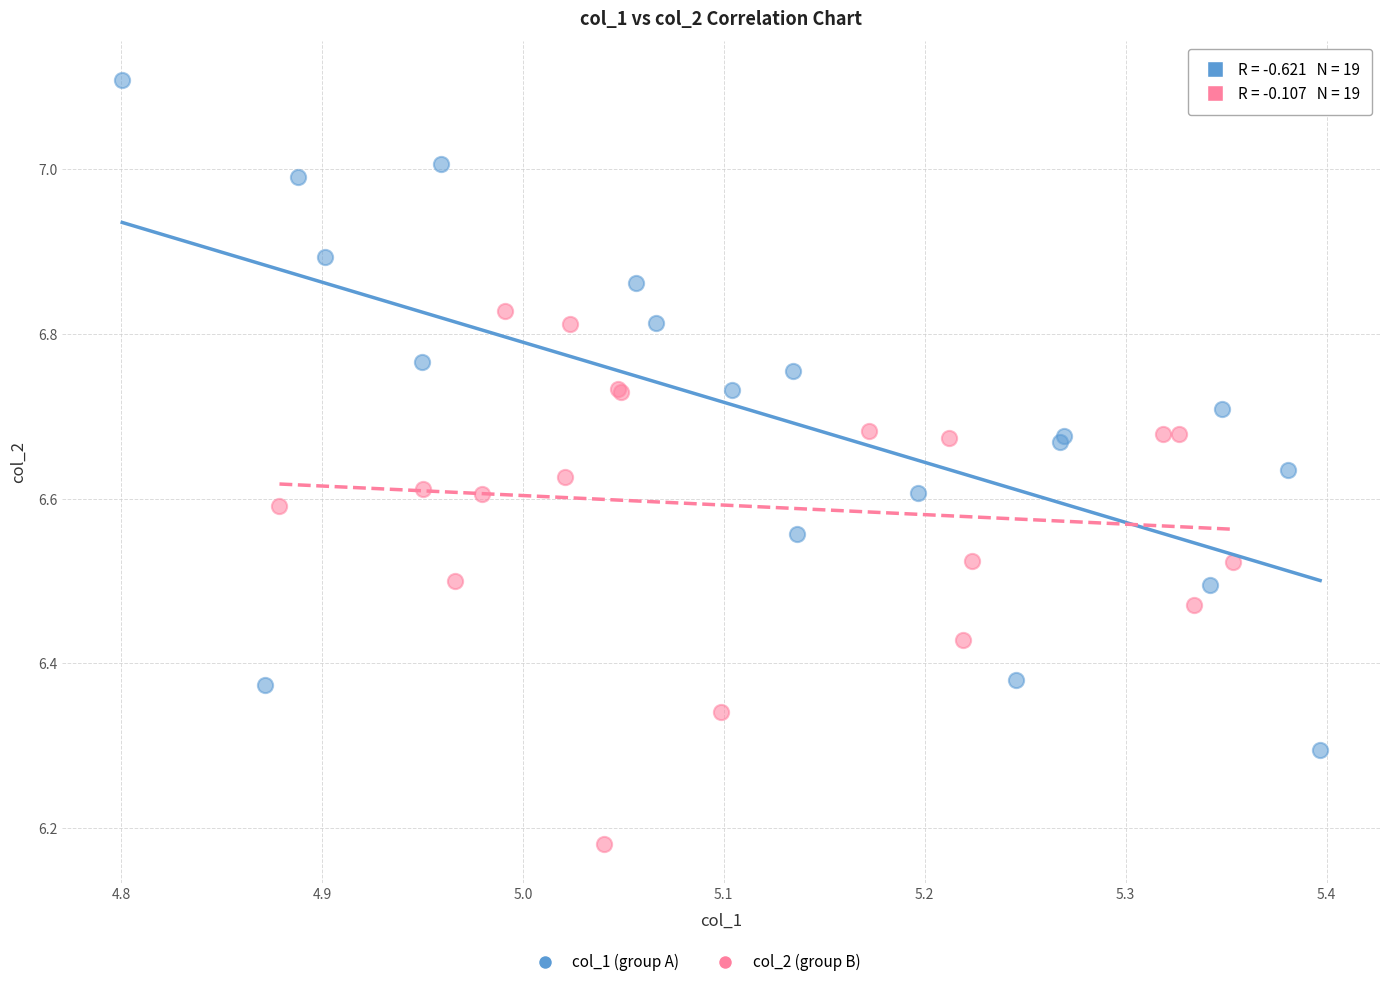

Which series reaches the minimum Y coordinate?

col_2 (group B)